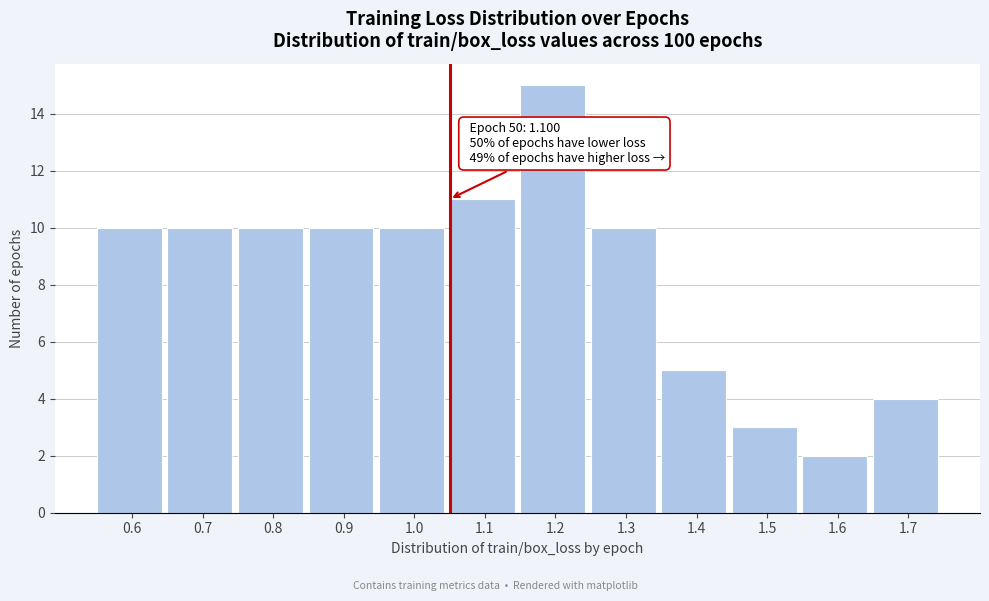

Reading left to right, extract all data points from this chart.

10	10	10	10	10	11	15	10	5	3	2	4